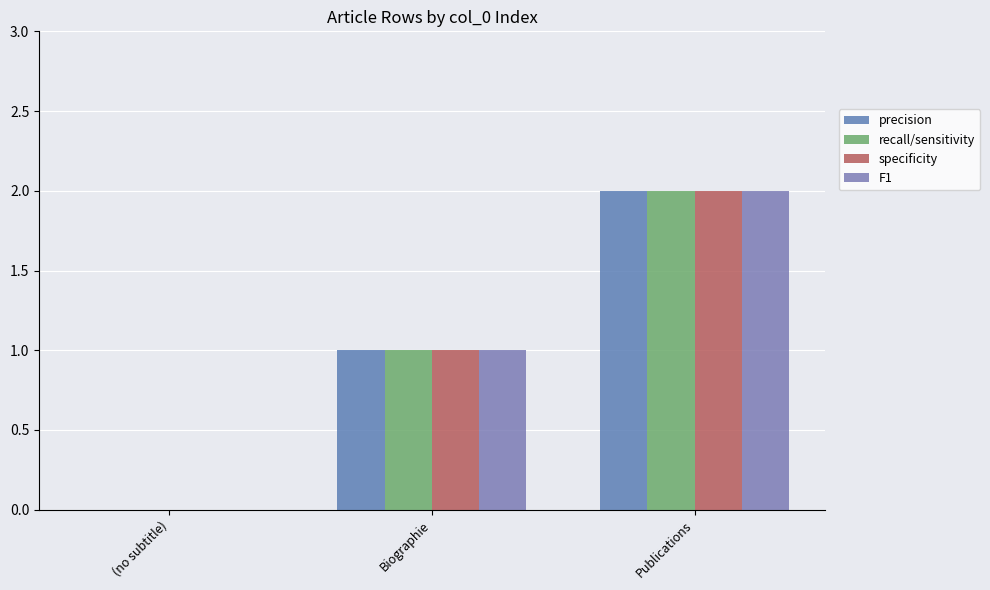

The value of specificity at (no subtitle) is 0. True or false?

True